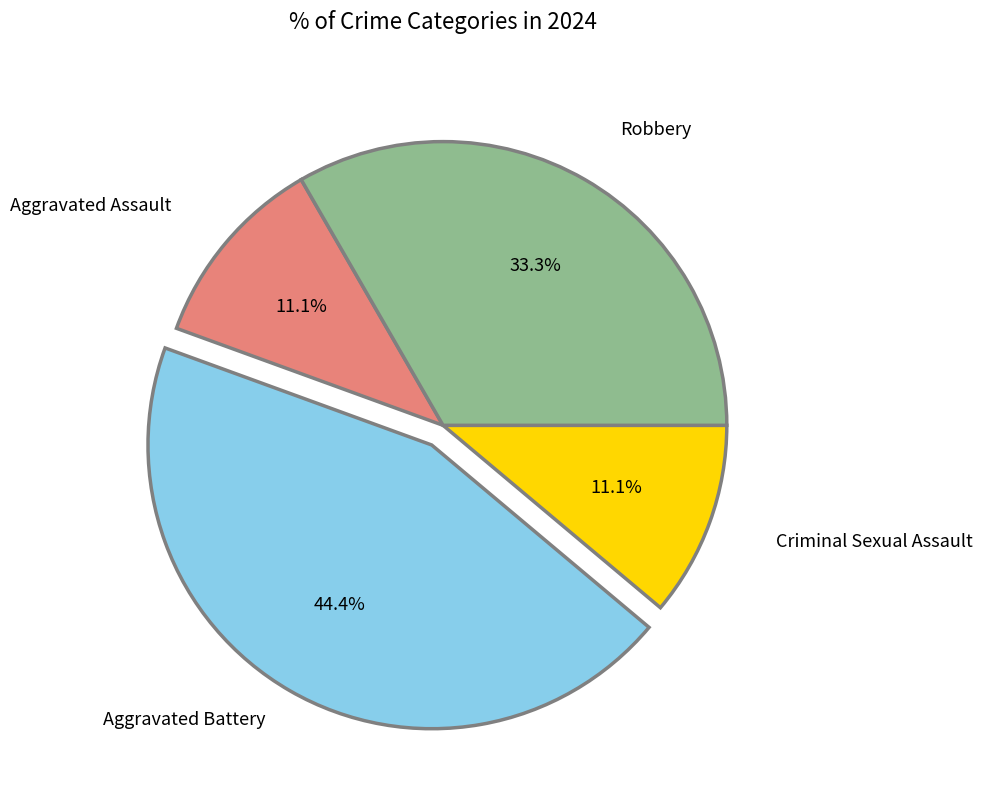

Does any single category account for the majority?

No